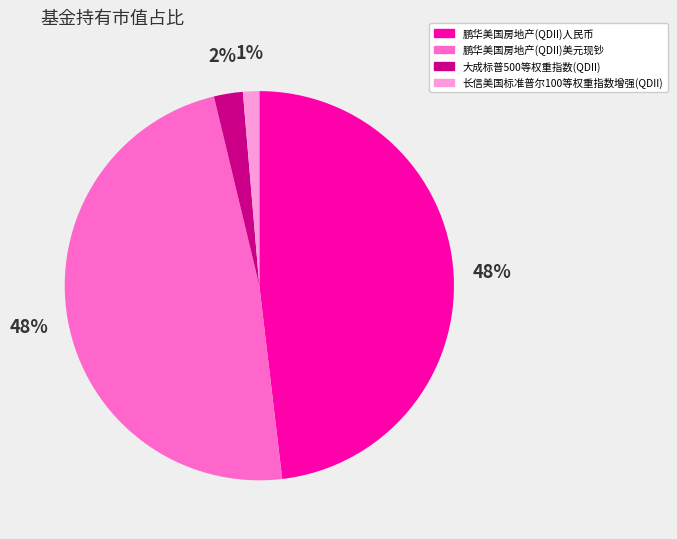

The 大成标普500等权重指数(QDII) slice represents 17% of the pie. True or false?

False